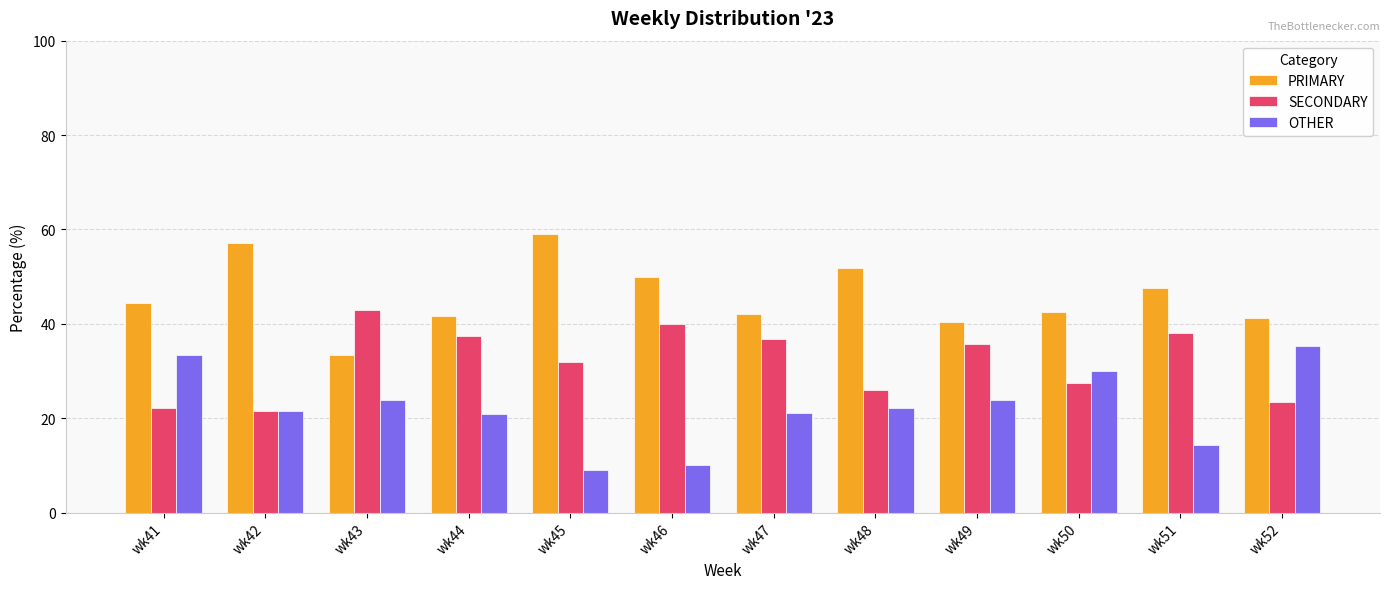

What is the minimum value for OTHER?

9.1